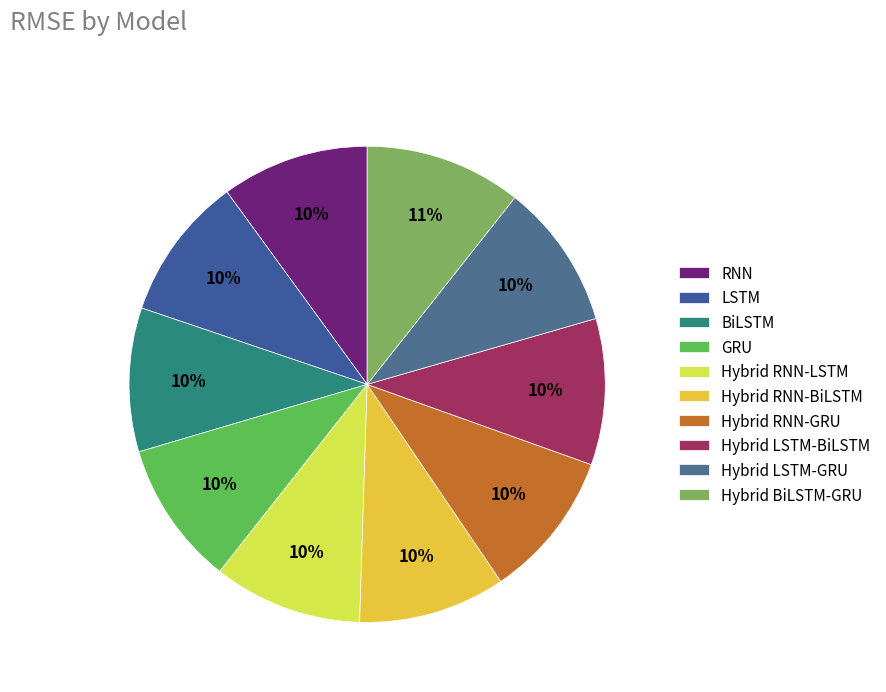

To the nearest percent, what is the average slice percentage?

10%